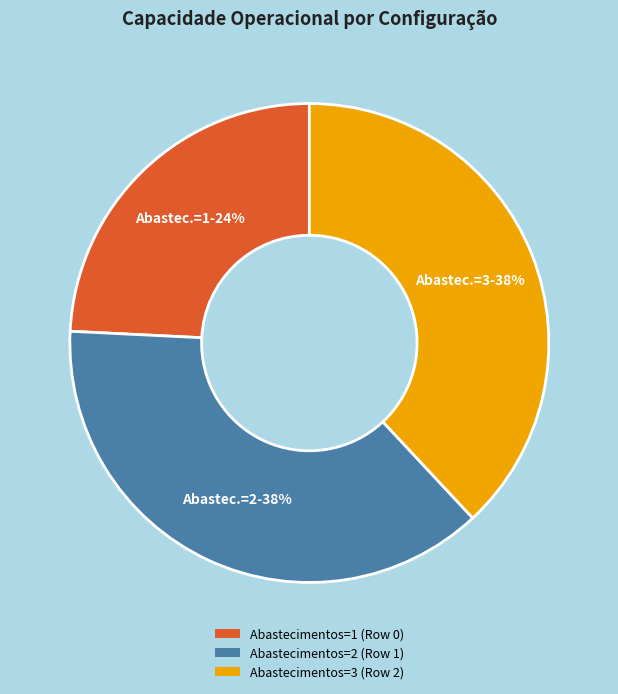

What percentage is the Abastecimentos=2 (Row 1) slice, to the nearest percent?

38%